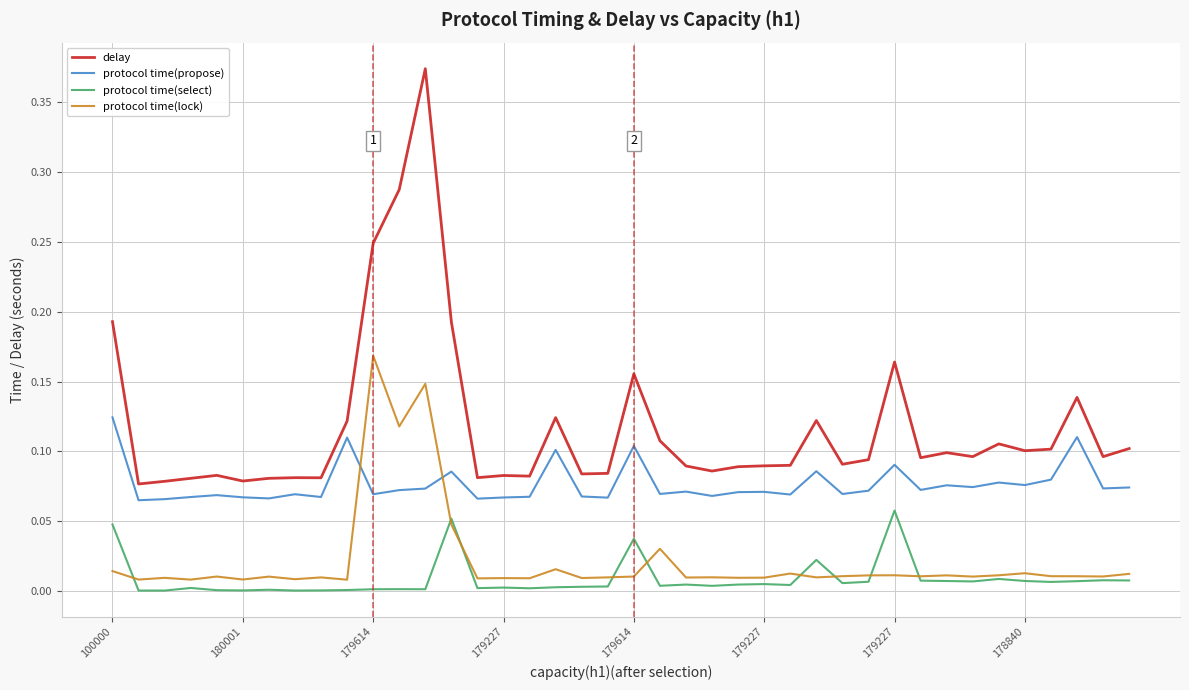

True or false: delay has more than 1 interior local peaks.

True